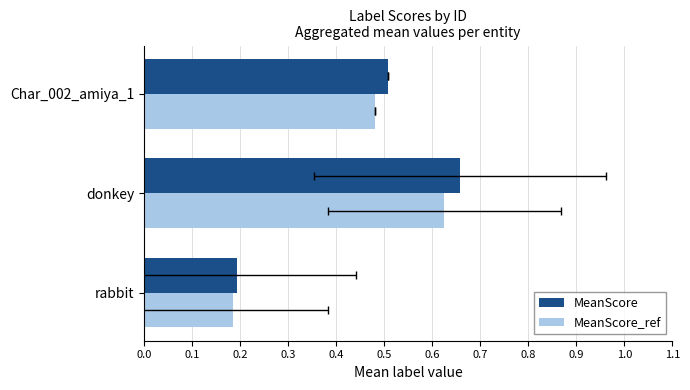

What are all the series names shown in the legend?

MeanScore, MeanScore_ref